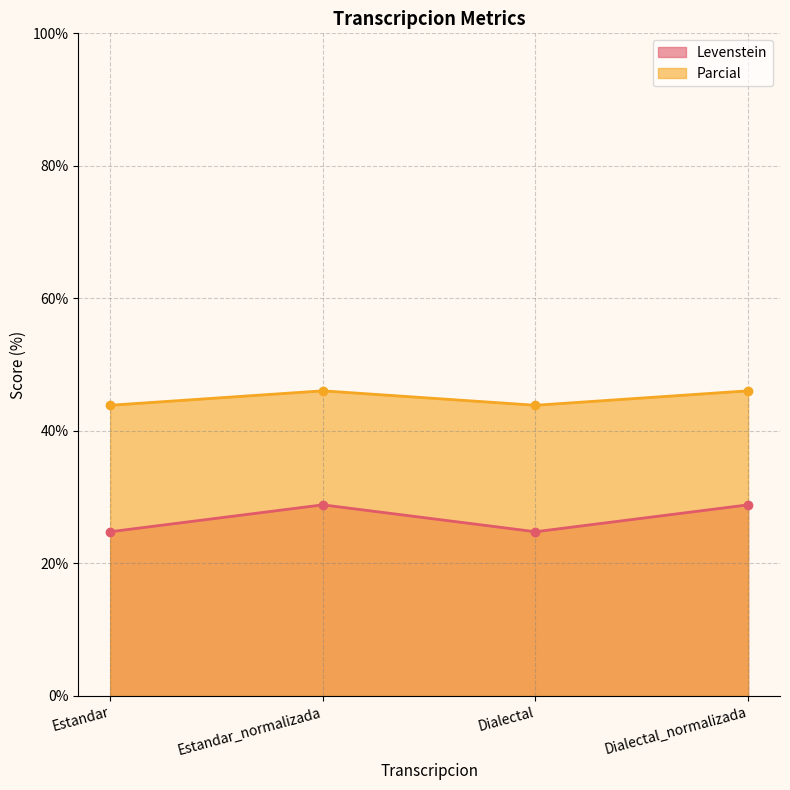

Does the chart display data point markers on the line(s)?

Yes